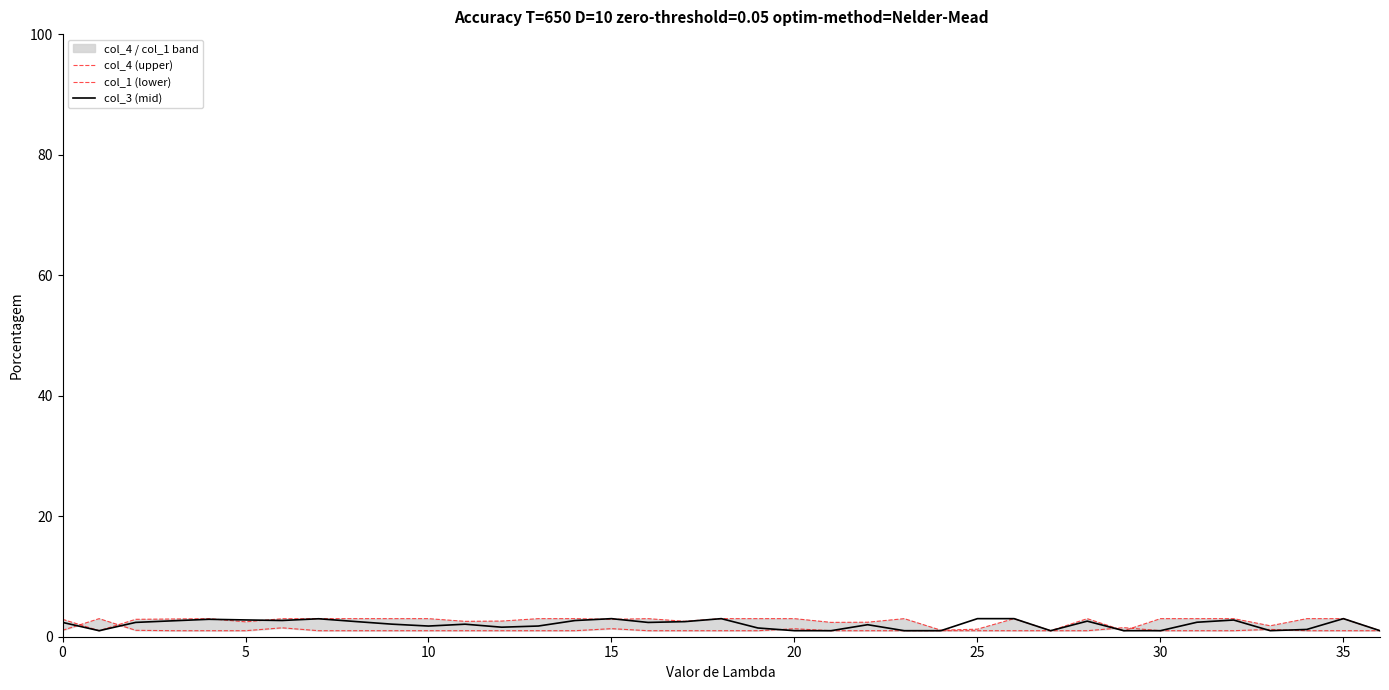

Between 9 and 25, which series saw the biggest shift?

col_4 (upper)